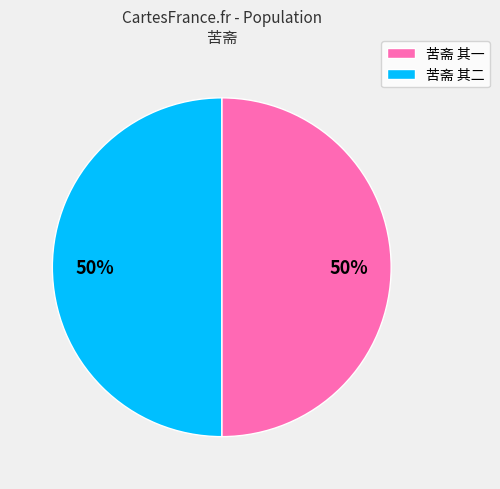

To the nearest percent, what is the combined percentage of 苦斋 其二 and 苦斋 其一?

100%